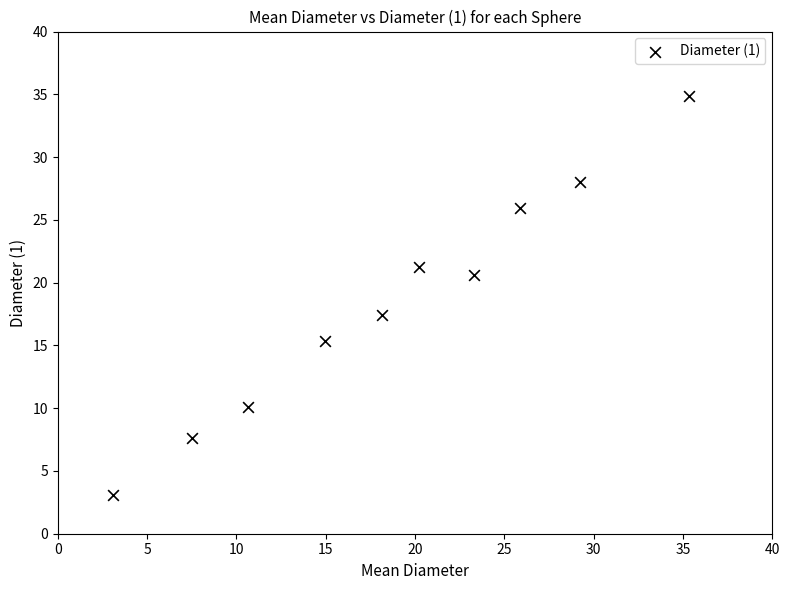

What is the range of Y values (max minus min)?

31.8